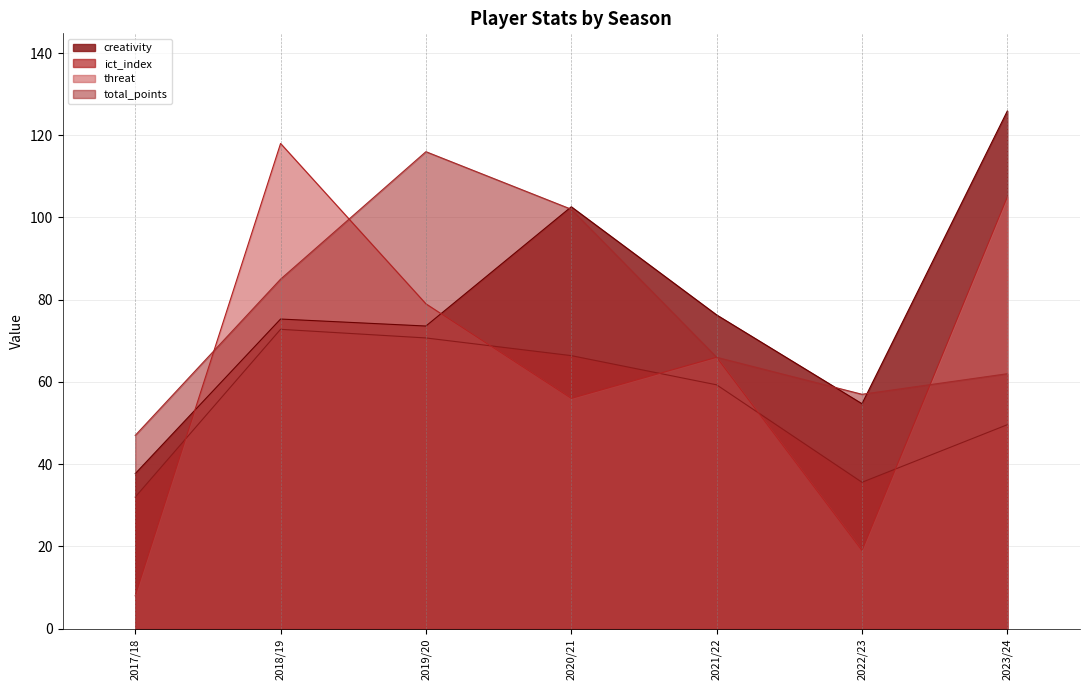

Rank the series by their maximum value, from lowest to highest.

ict_index, total_points, threat, creativity